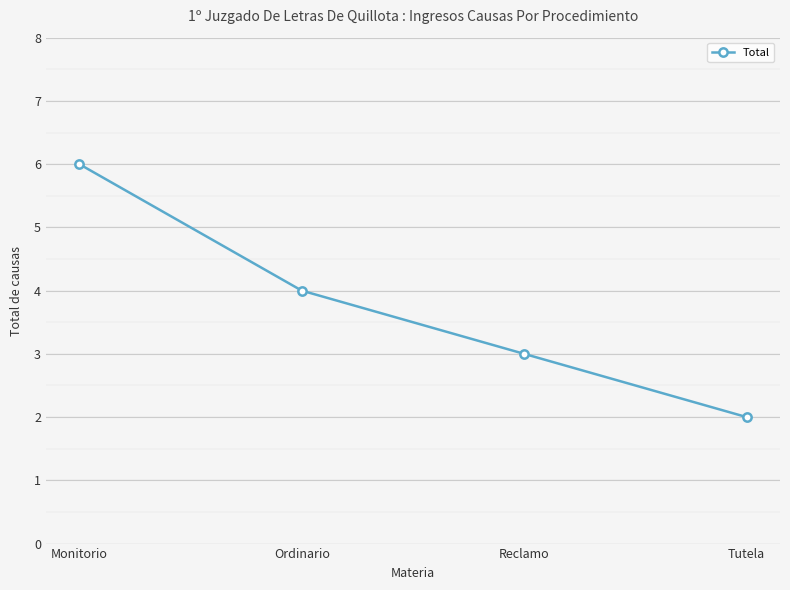

Which label corresponds to the smallest value in the chart?

Tutela